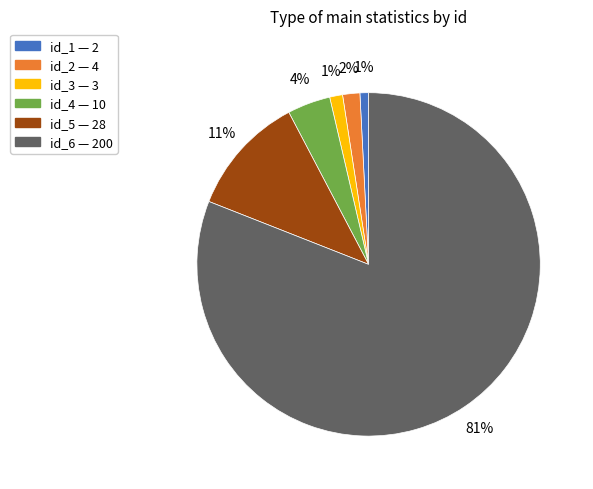

To the nearest percent, what is the difference between the largest and smallest slice percentages?

80%